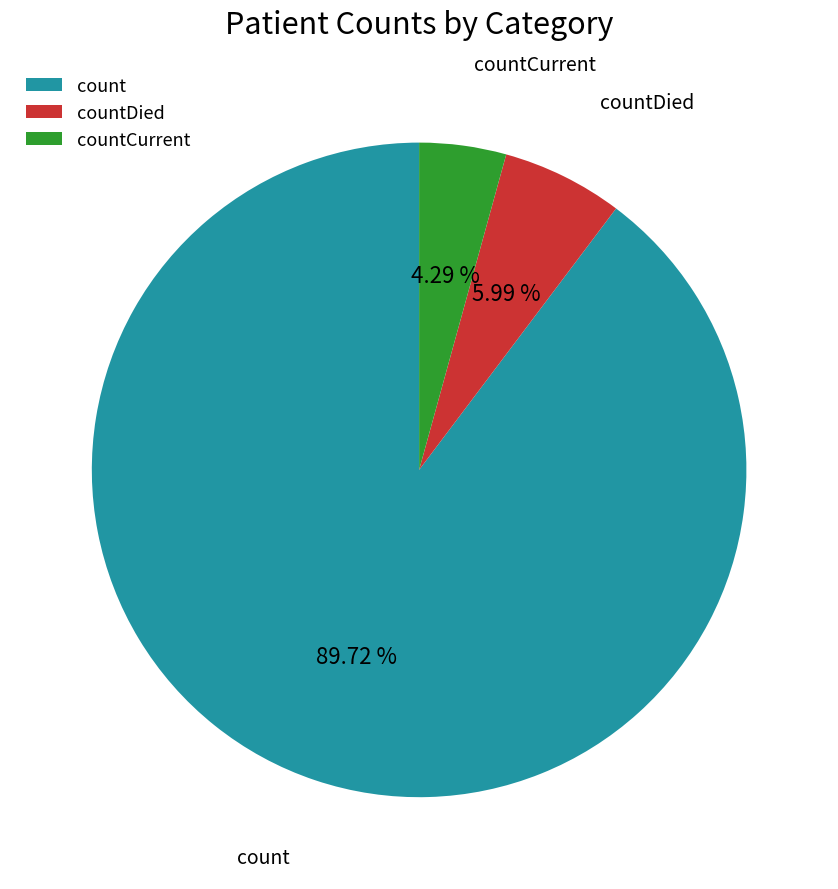

To the nearest percent, what is the combined percentage of count and countCurrent?

94%